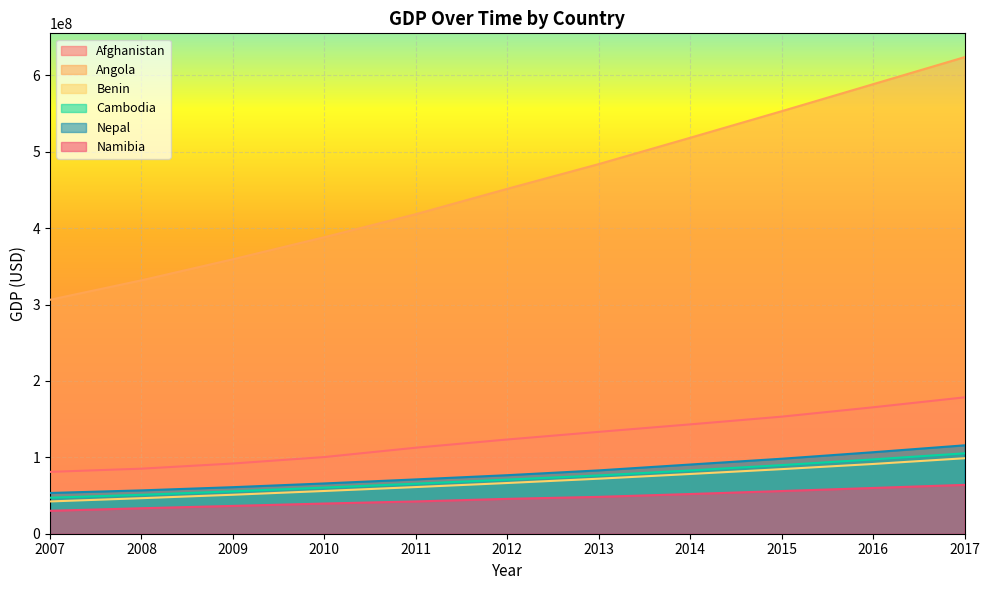

What is the approximate value of Namibia at 2016, to the nearest 50?

59876050